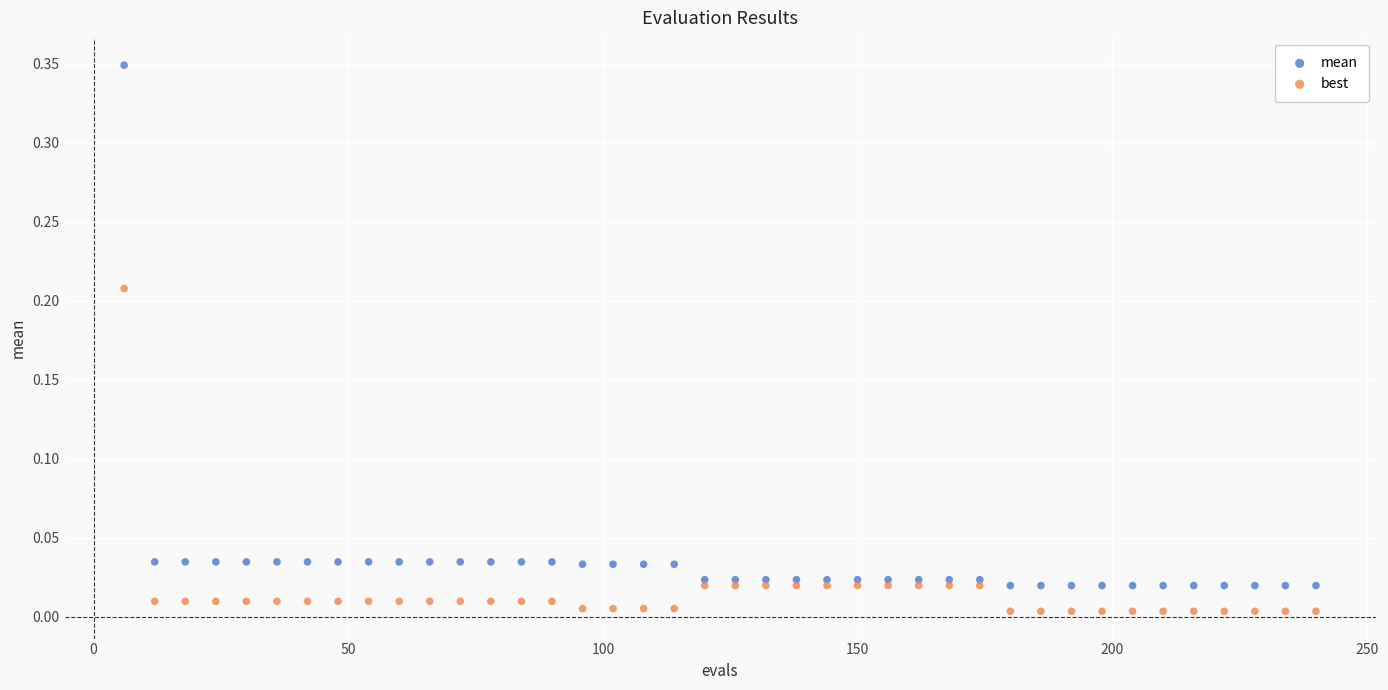

Which series contains the lowest Y value?

best